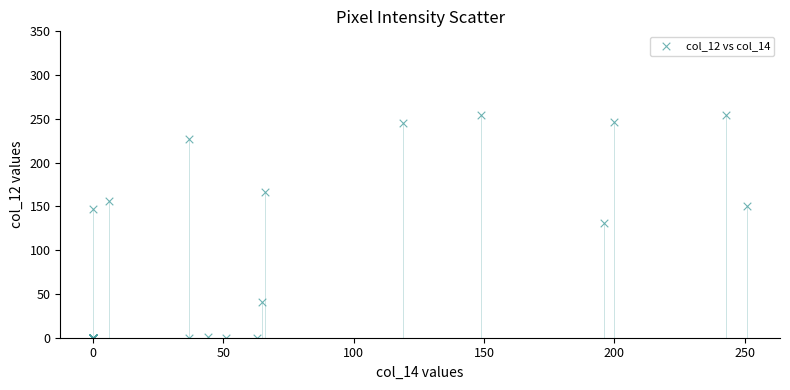

What Y value in the scatter plot is closest to 127?

131